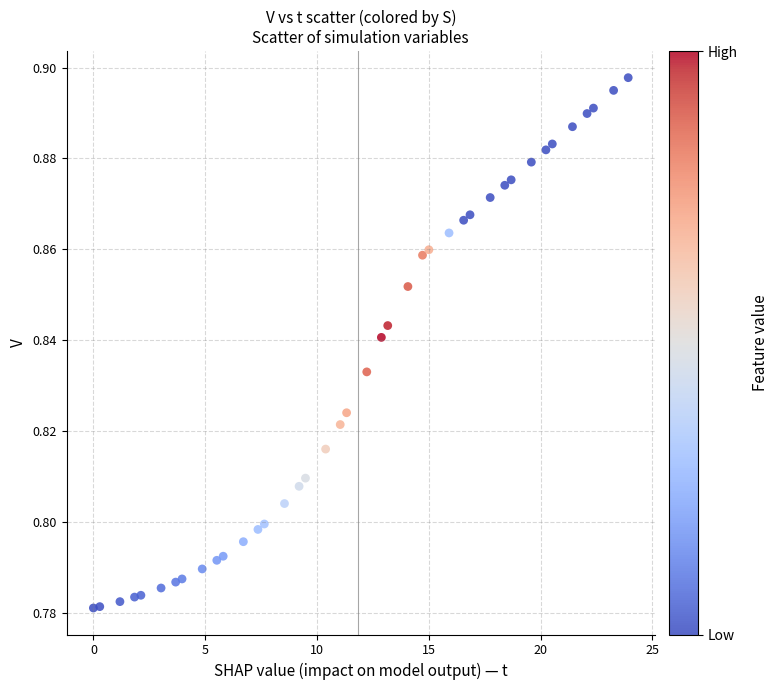

What is the range of X values (max minus min)?

23.9